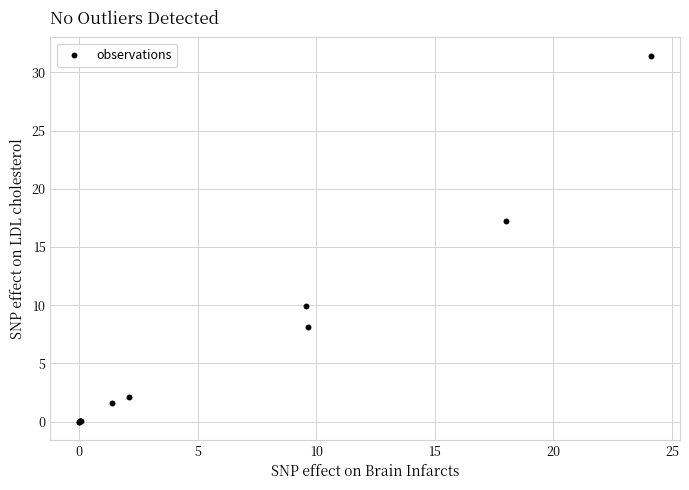

What Y value in the scatter plot is closest to 15?

17.2